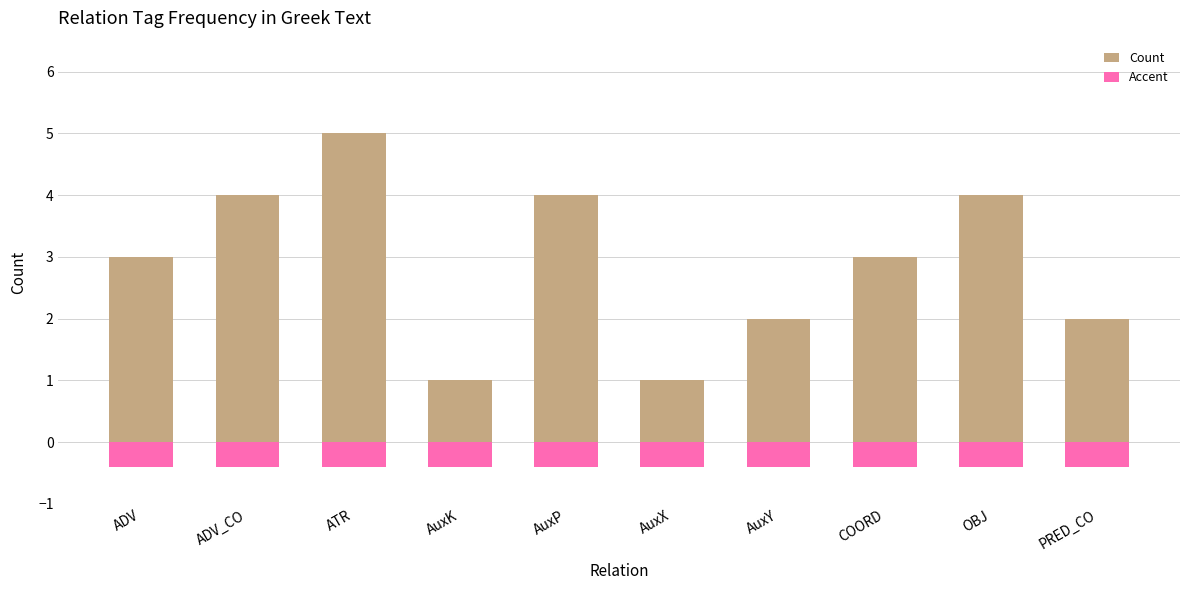

What is the label of the 6th bar from the left?

AuxX